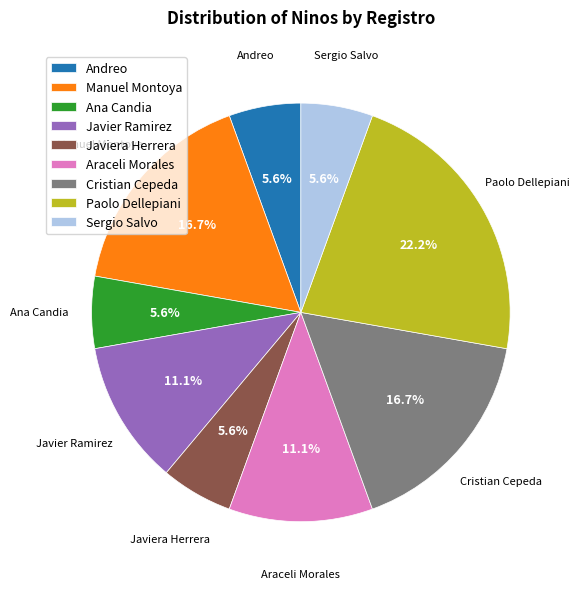

Count the number of slices in the pie.

9